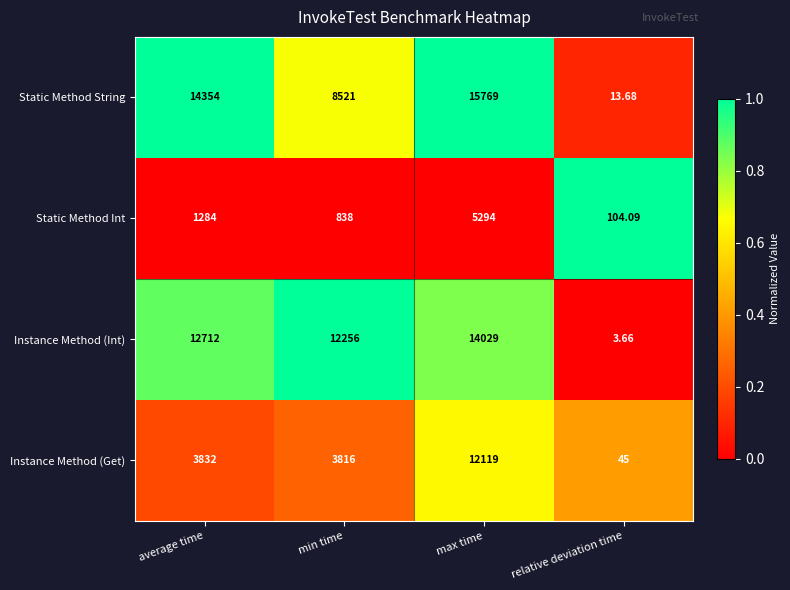

At which category is the sum across all series the highest?

max time